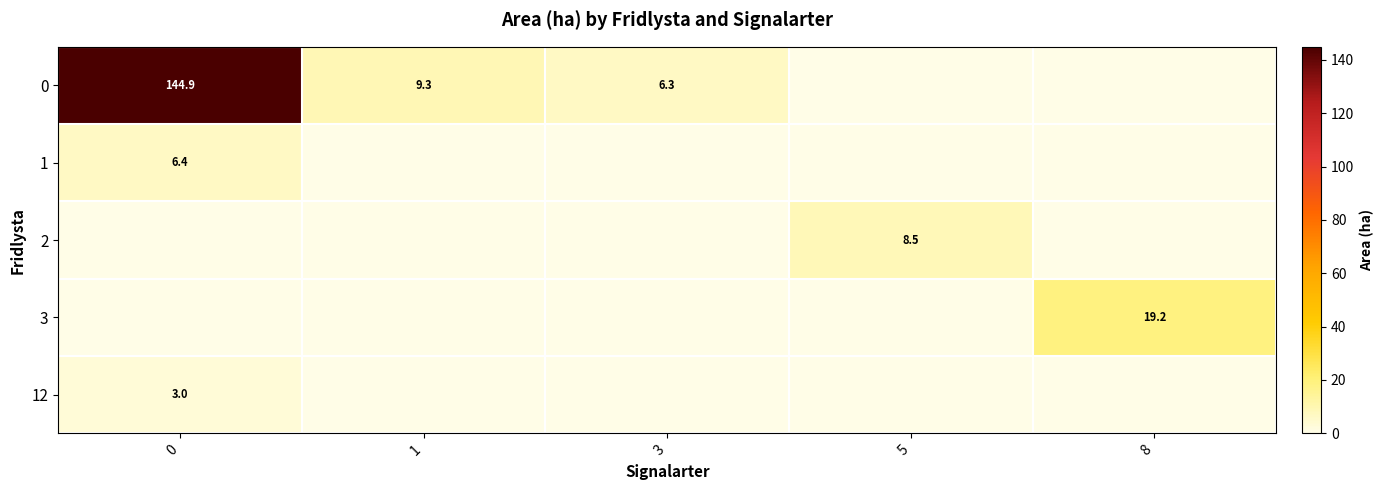

Which label corresponds to the smallest value in the chart?

5